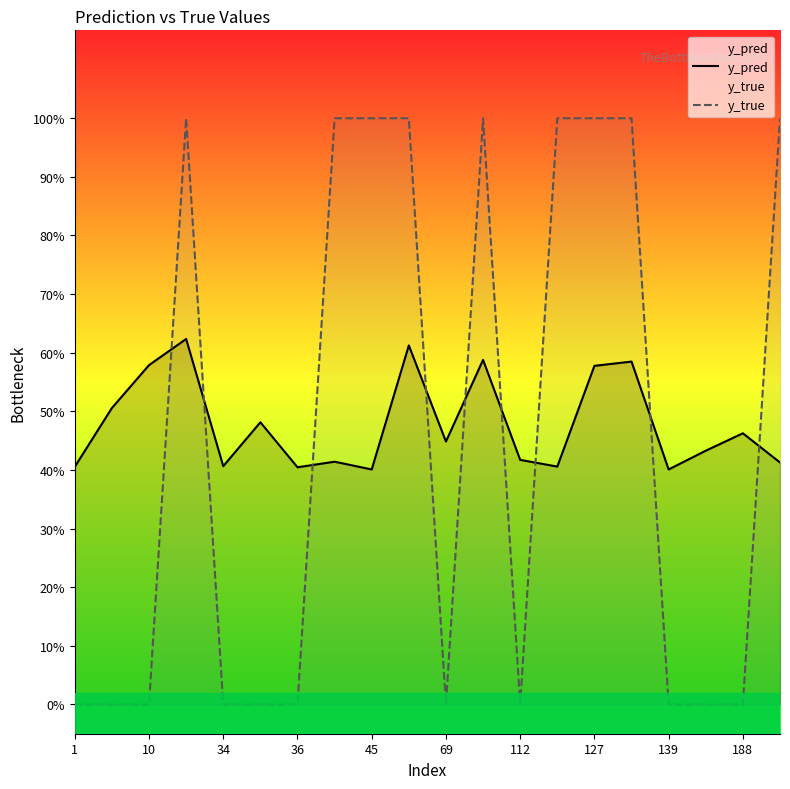

True or false: y_pred and y_true cross at least once.

True